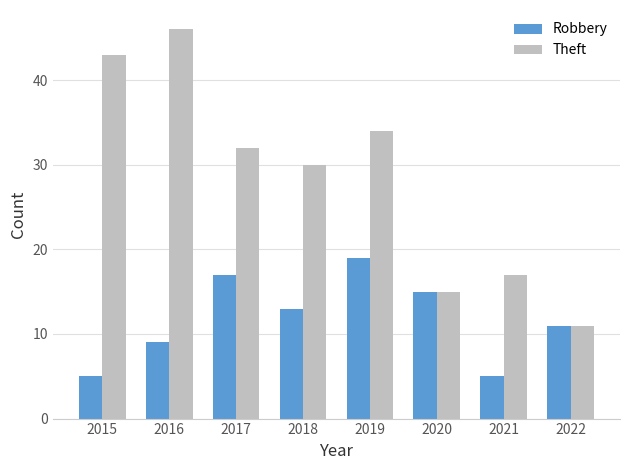

True or false: Robbery has a value of 5 at 2021.

True